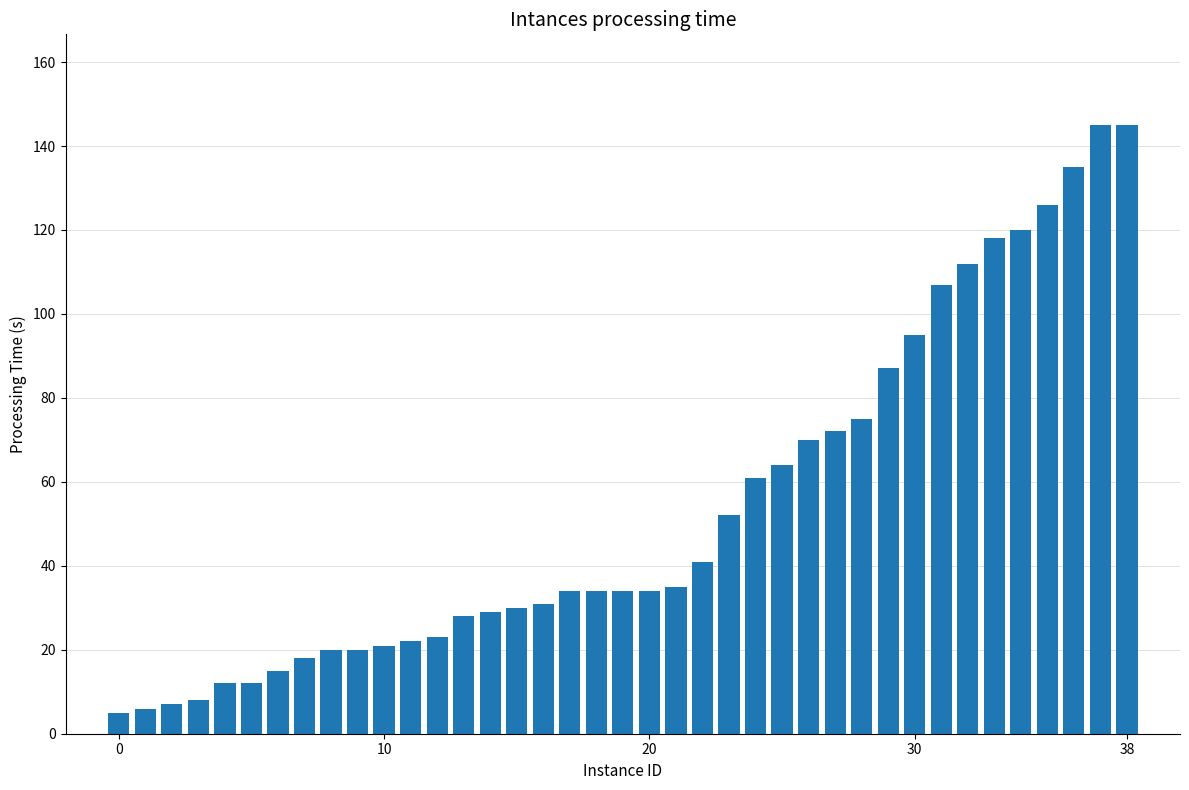

What is the minimum value shown in the chart?

5